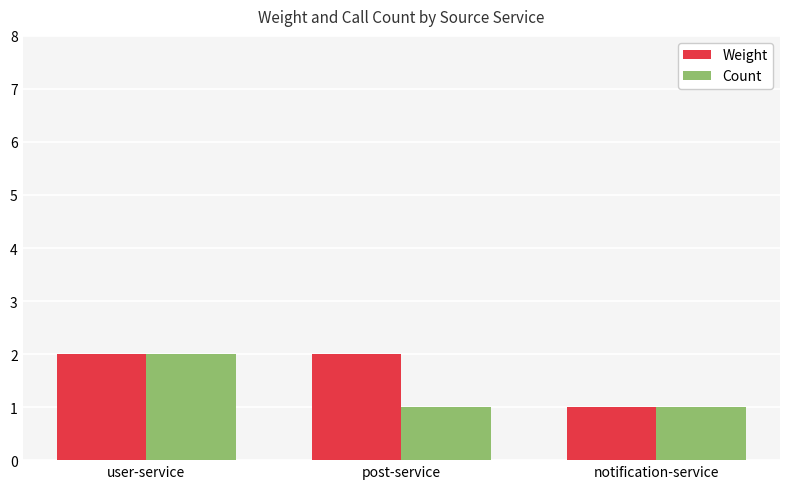

Is it true that Weight equals 2 at user-service?

True